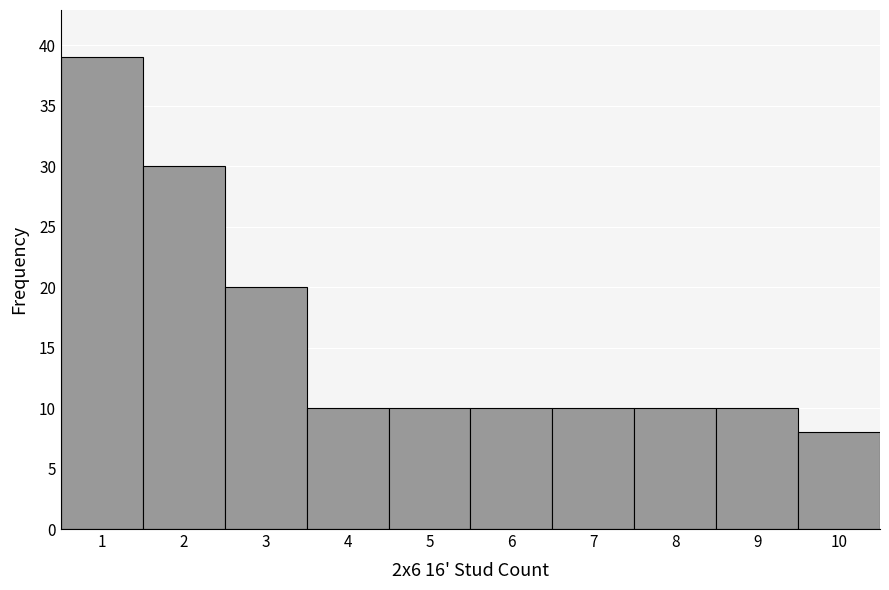

Reading left to right, list every bar in this chart as the range it spans on the x-axis followed by its height. The values are not printed on the chart, so give them approximately, as read against the axis.

0.5 to 1.5: 39
1.5 to 2.5: 30
2.5 to 3.5: 20
3.5 to 4.5: 10
4.5 to 5.5: 10
5.5 to 6.5: 10
6.5 to 7.5: 10
7.5 to 8.5: 10
8.5 to 9.5: 10
9.5 to 10.5: 8